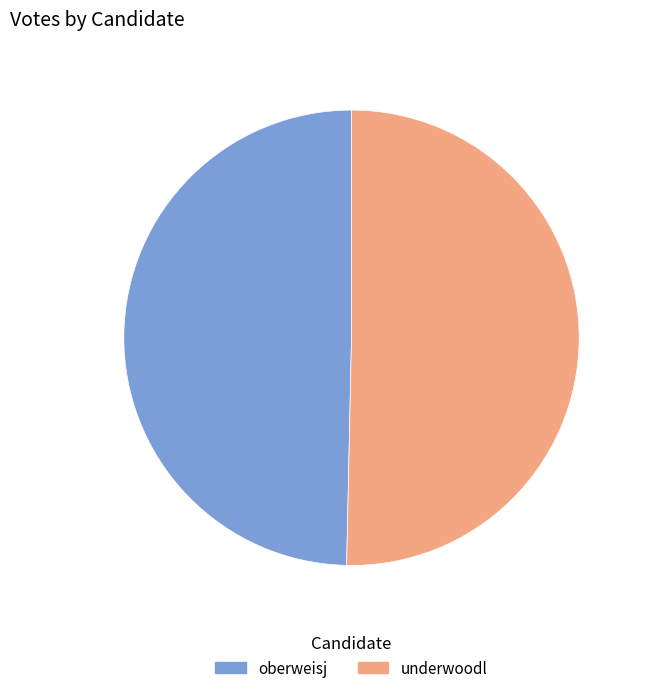

Which category has the biggest portion of the pie?

underwoodl